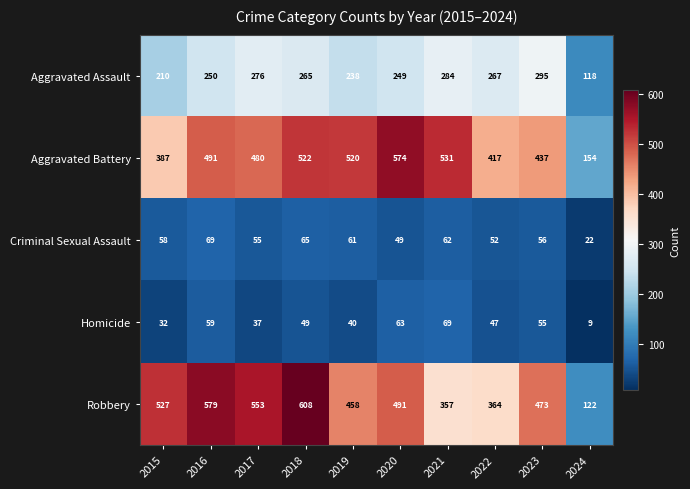

Is it true that Criminal Sexual Assault equals 99 at 2016?

False